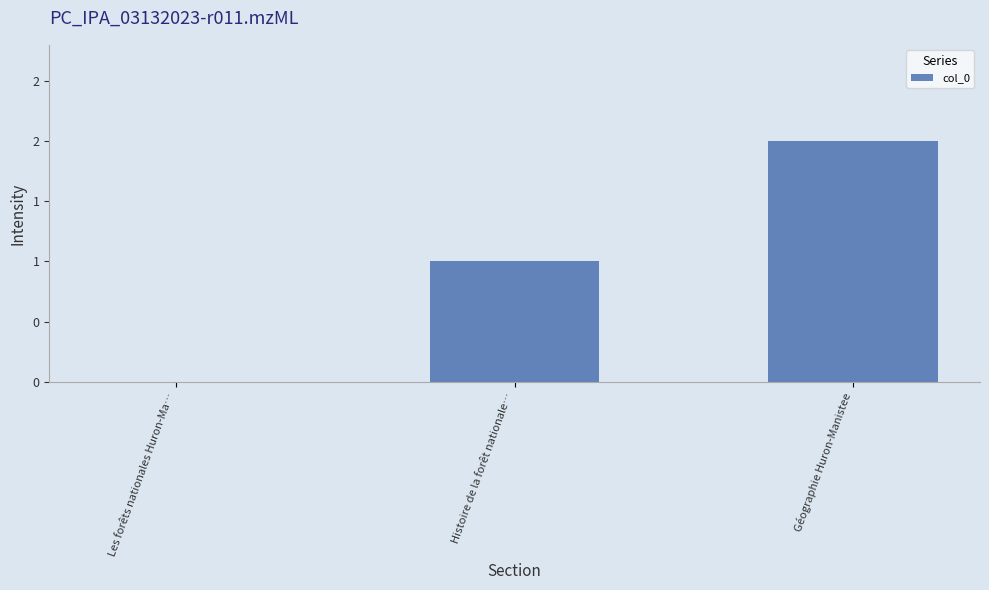

At which label is the value closest to 1?

Histoire de la forêt nationale…